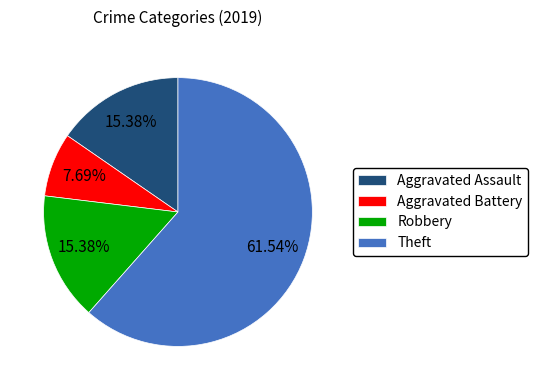

Is there any slice that represents more than half of the pie?

Yes